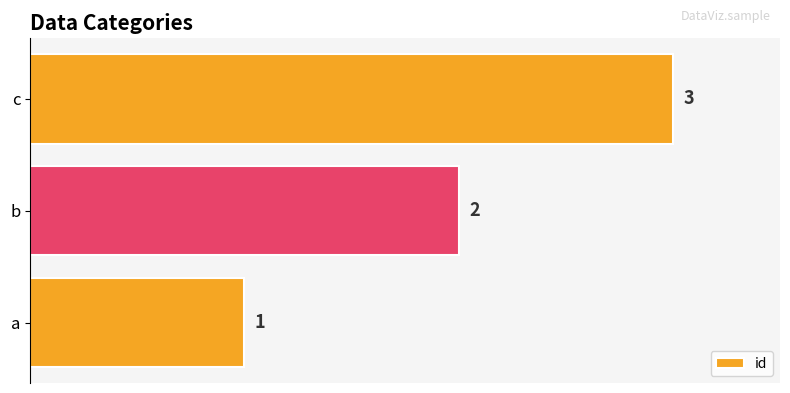

The chart shows a value of 1 at a. True or false?

True